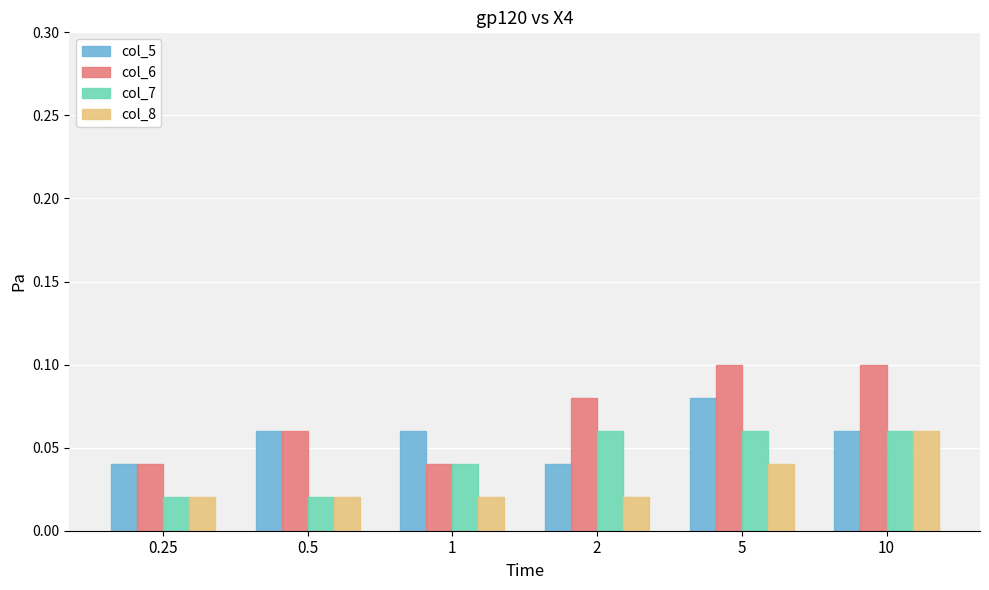

The col_7 series shows 0.1 at 5. True or false?

True